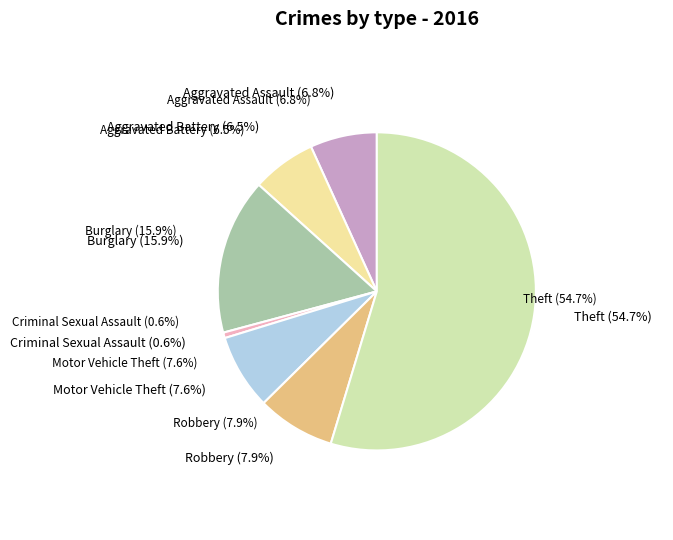

What percentage is NOT represented by Motor Vehicle Theft?

92.4%